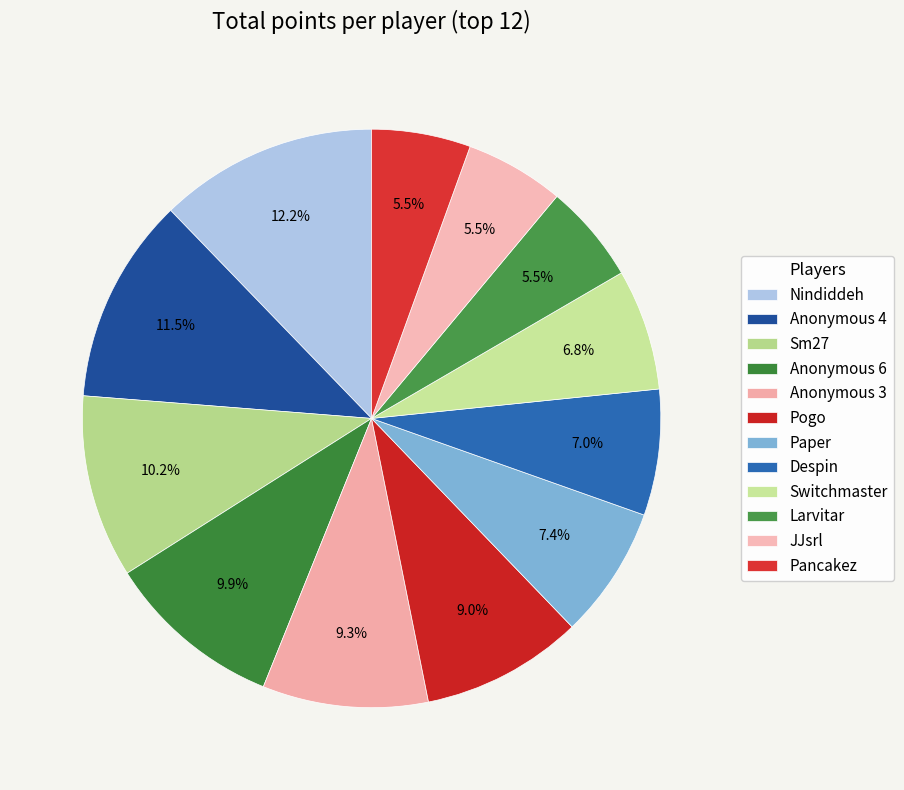

Count the number of slices in the pie.

12